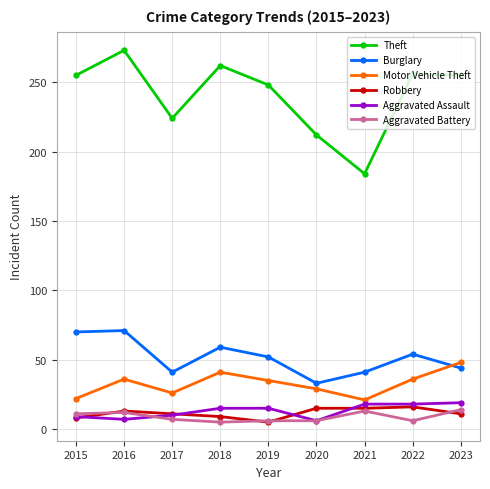

What is the difference between the Robbery values at 2020 and 2023?

4